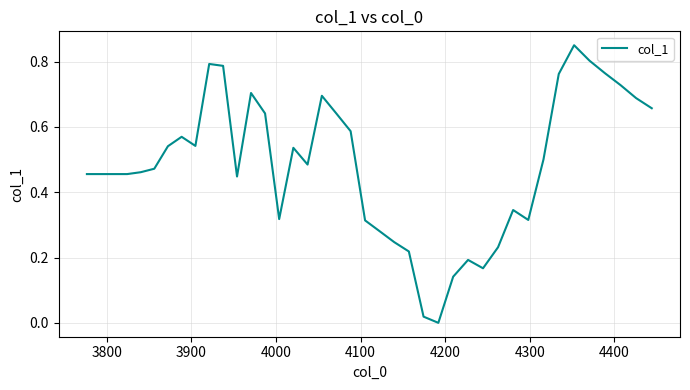

What is the difference between the second highest and minimum values?

0.8